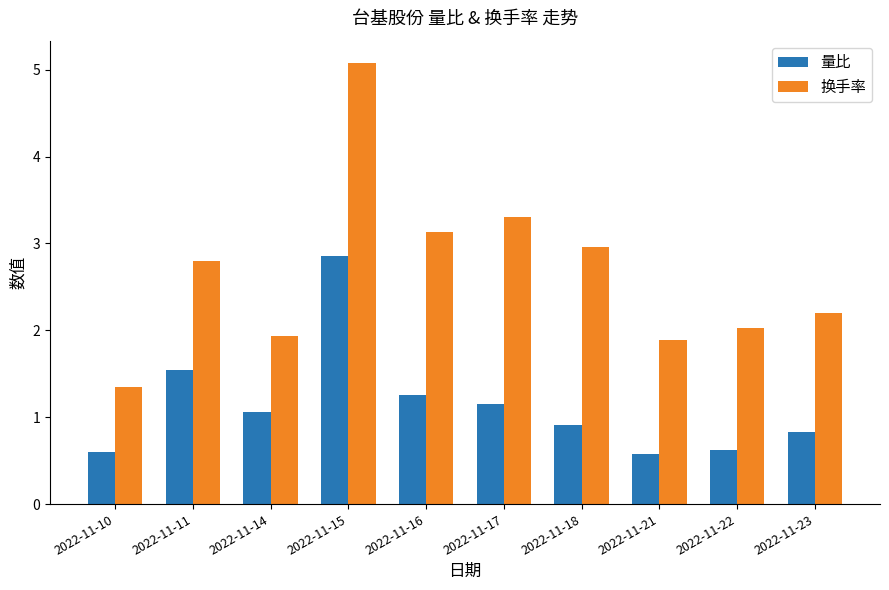

What is the sum of the 量比 values at 2022-11-14 and 2022-11-16?

2.3